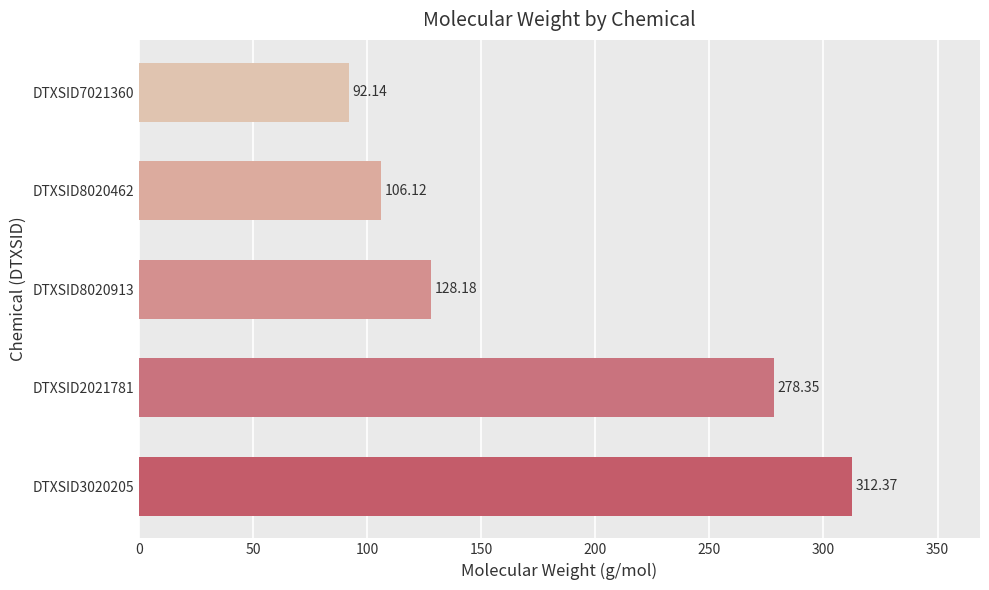

What is the sum of the values at DTXSID7021360 and DTXSID3020205?

404.5